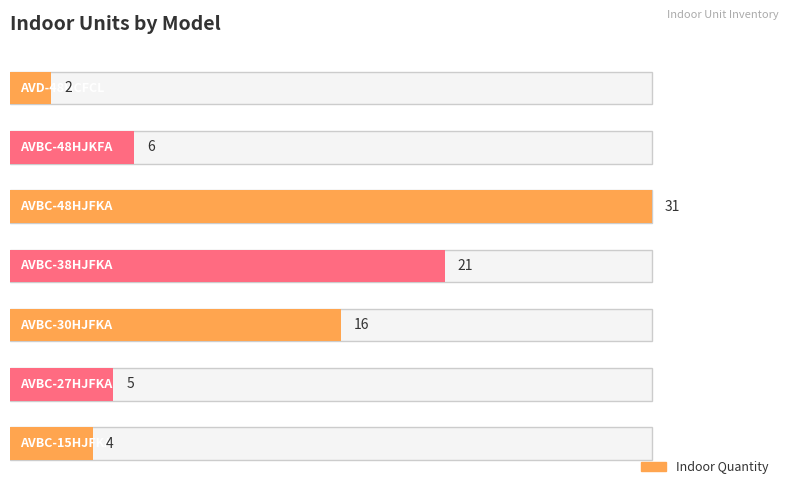

What is the sum of all values?

85